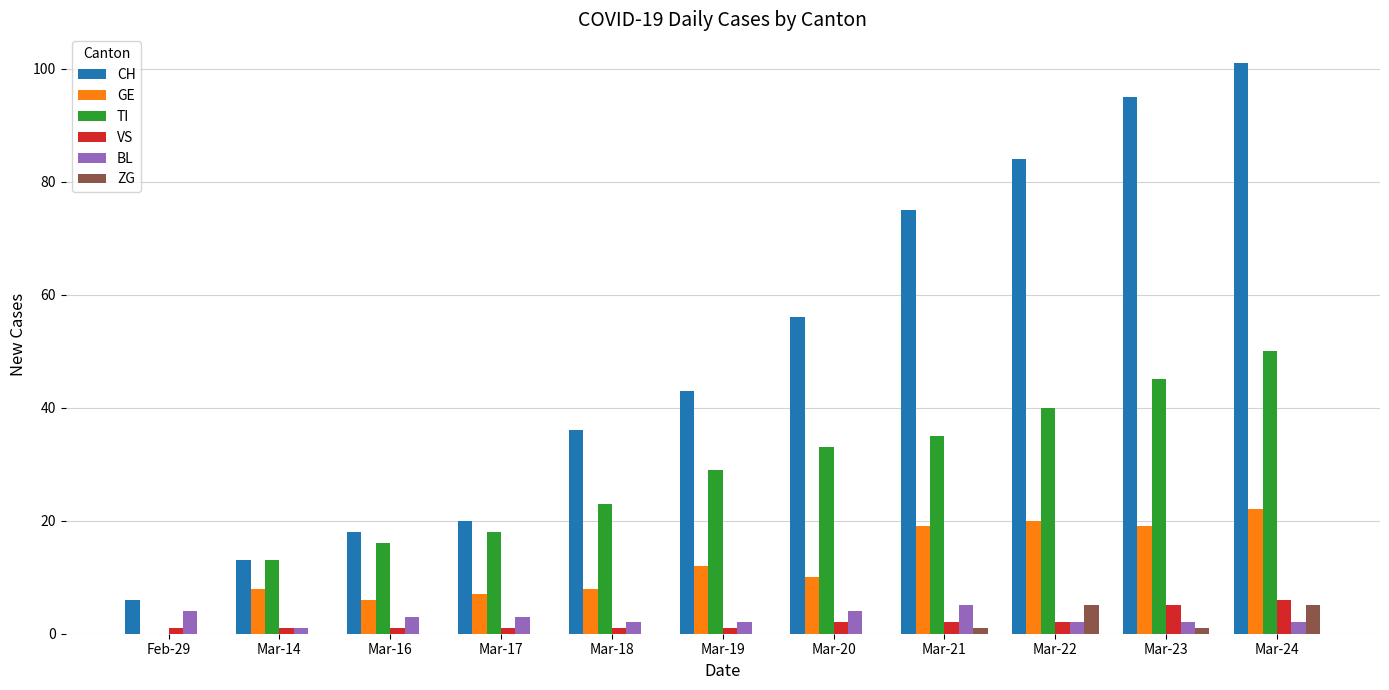

At which category is the sum across all series the highest?

Mar-24